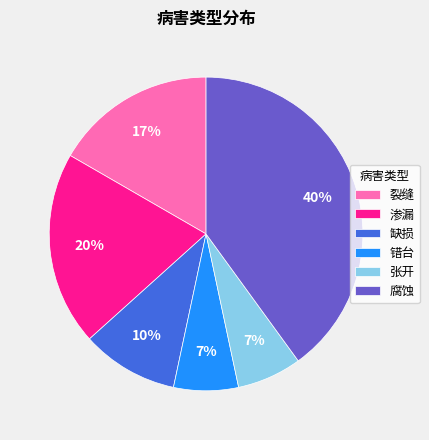

Is there a majority slice in this chart?

No